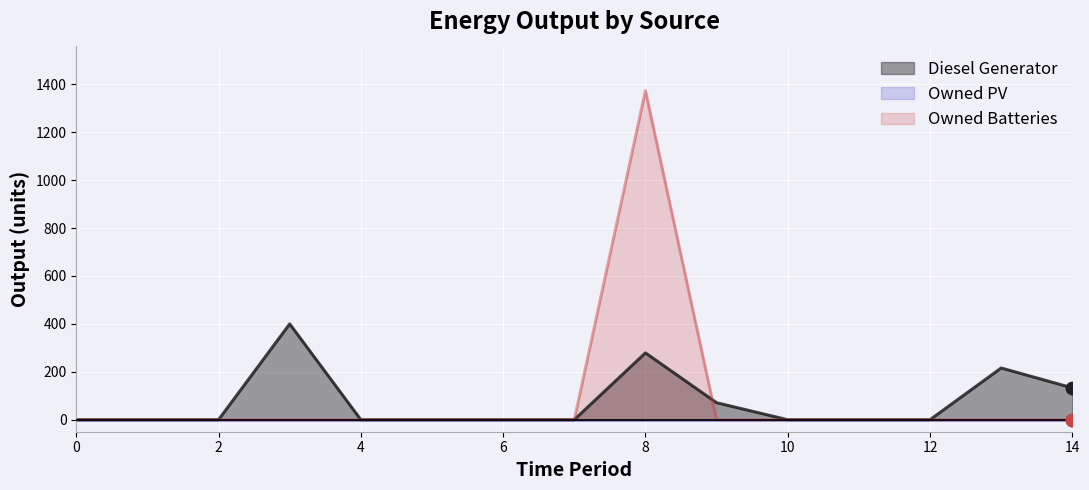

Which series reaches the maximum Y coordinate?

Owned Batteries